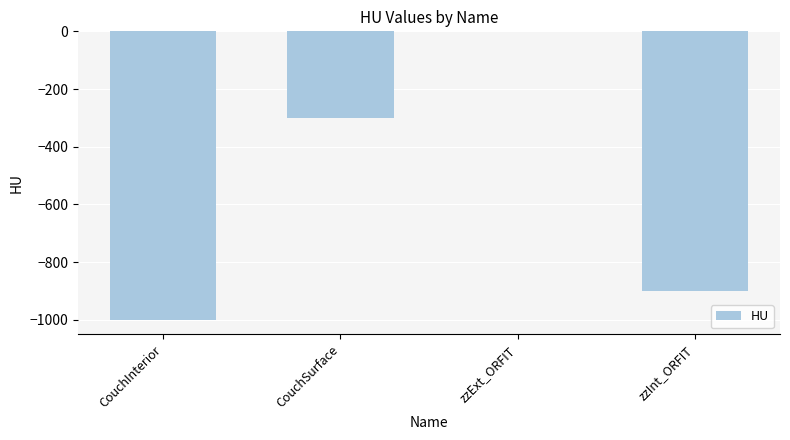

Read the value at CouchSurface, to the nearest 10.

-300